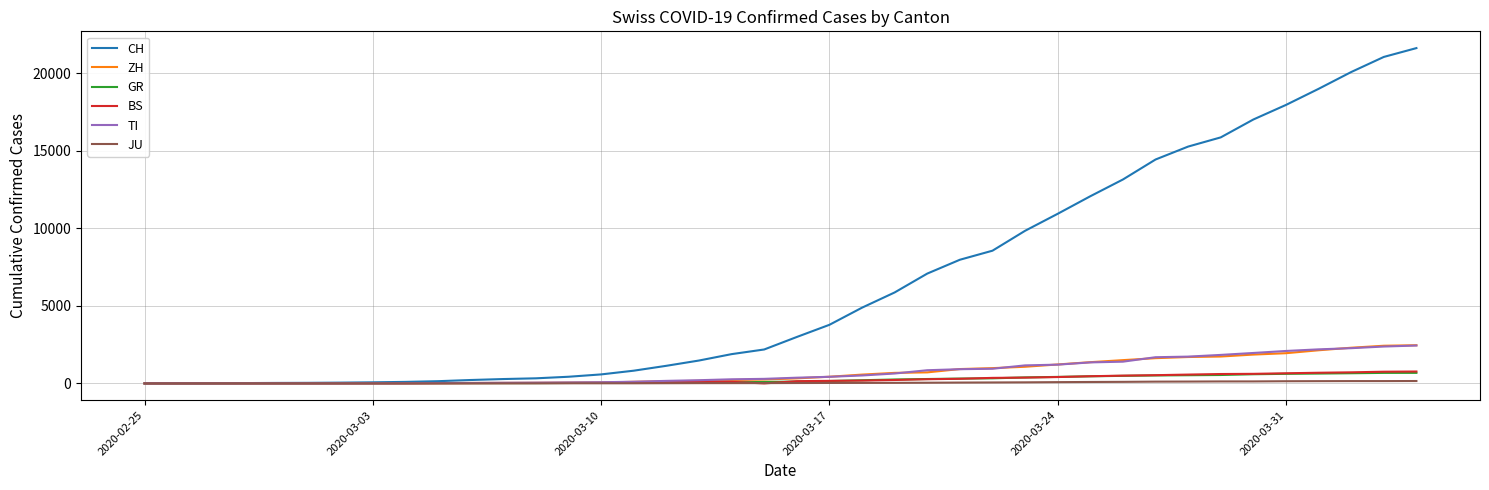

What is the maximum value shown in the chart?

21617